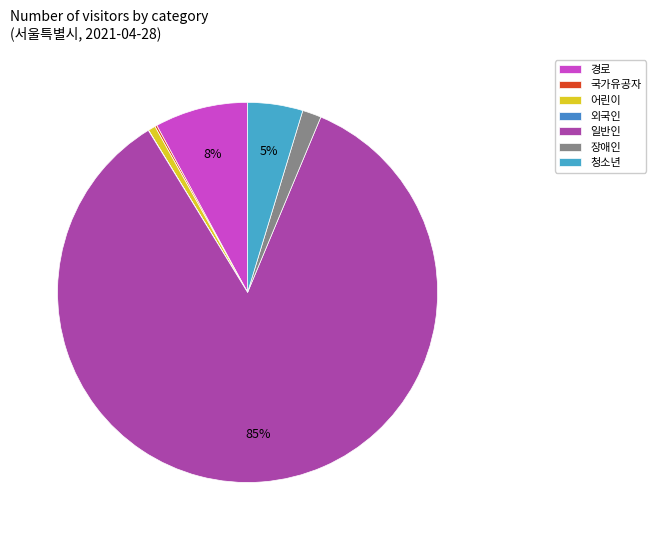

To the nearest percent, what percentage of the pie is 경로?

8%